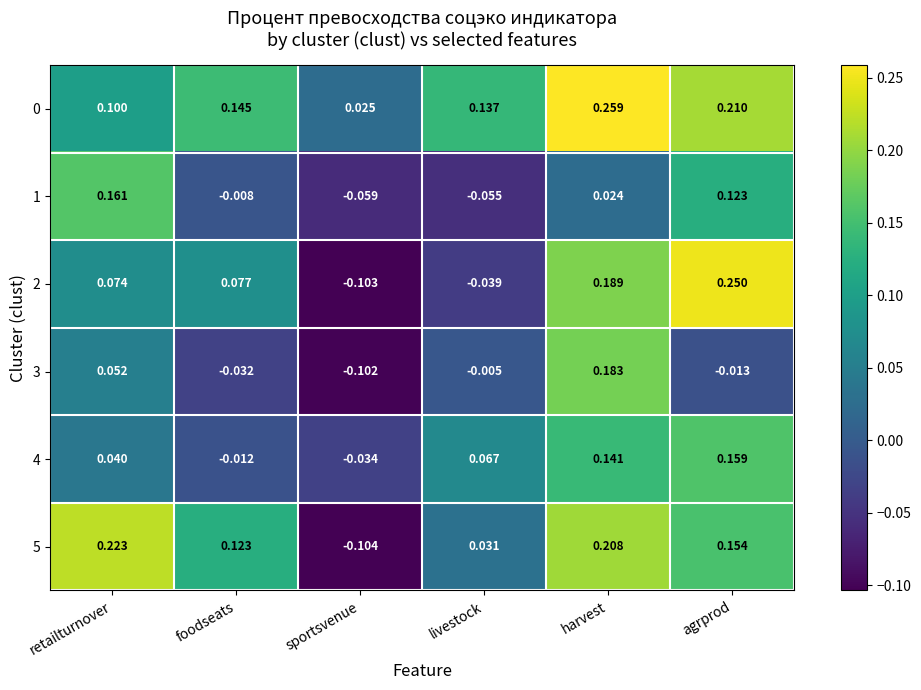

Rank the categories by 0 value from highest to lowest.

harvest, agrprod, foodseats, livestock, retailturnover, sportsvenue